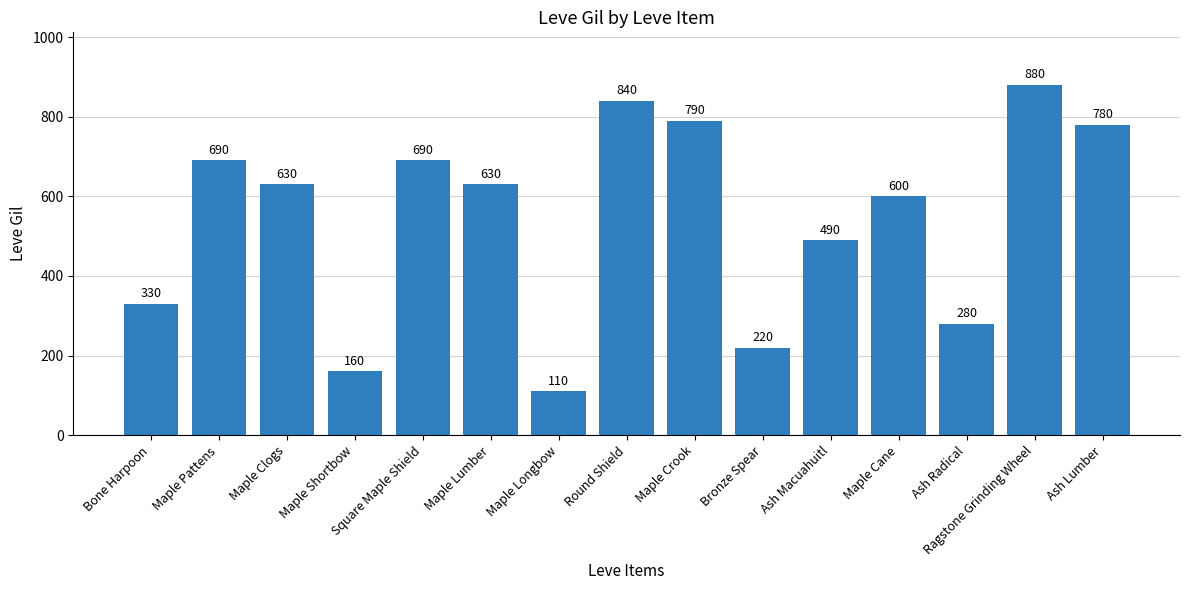

How many data points are less than 630?

7